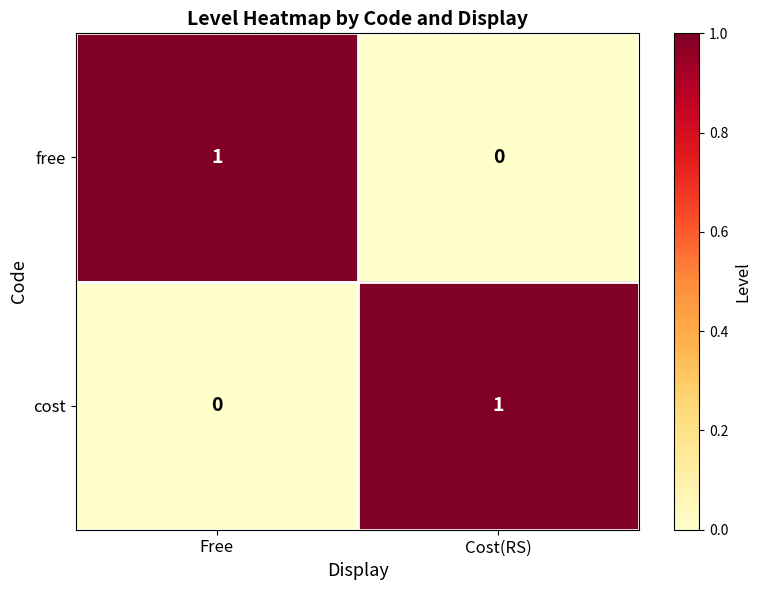

How many categories are shown in the chart?

2